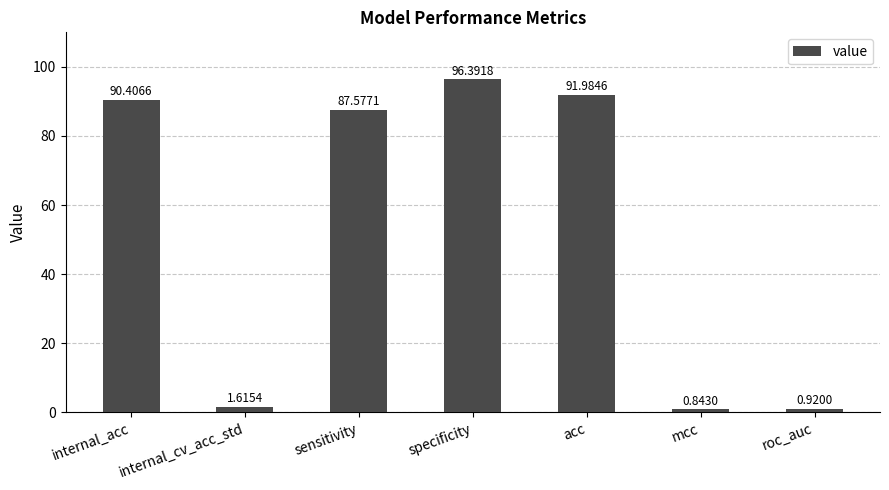

At which category does the chart reach its peak across all series?

specificity